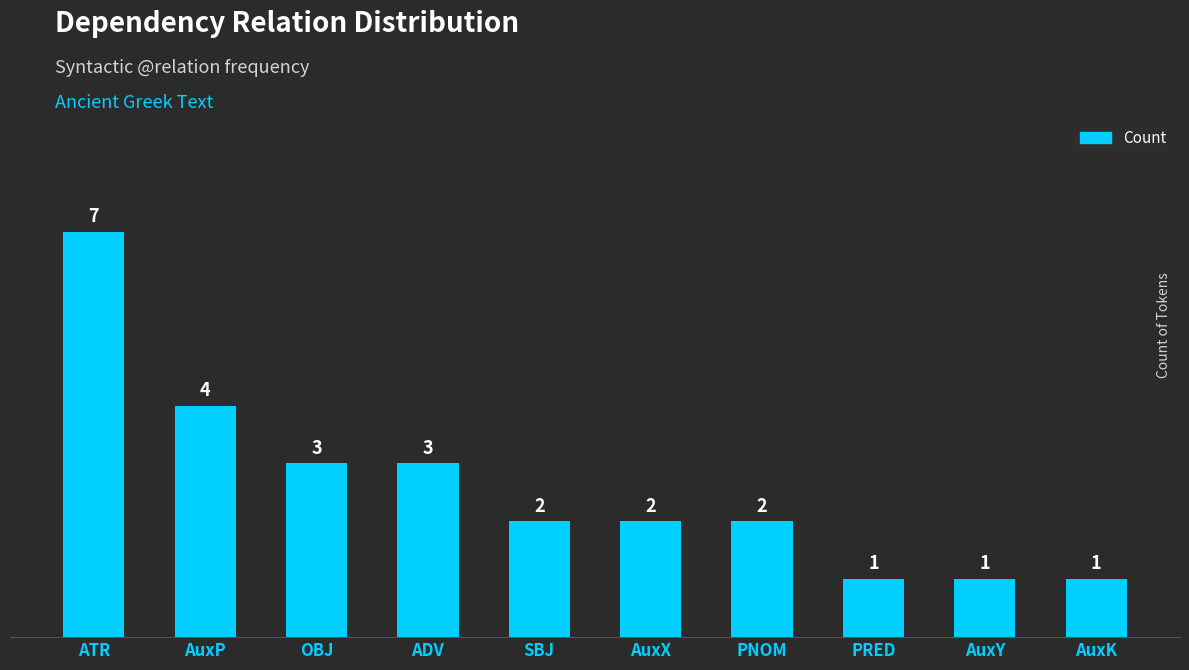

What is the value of the 7th bar from the left?

2